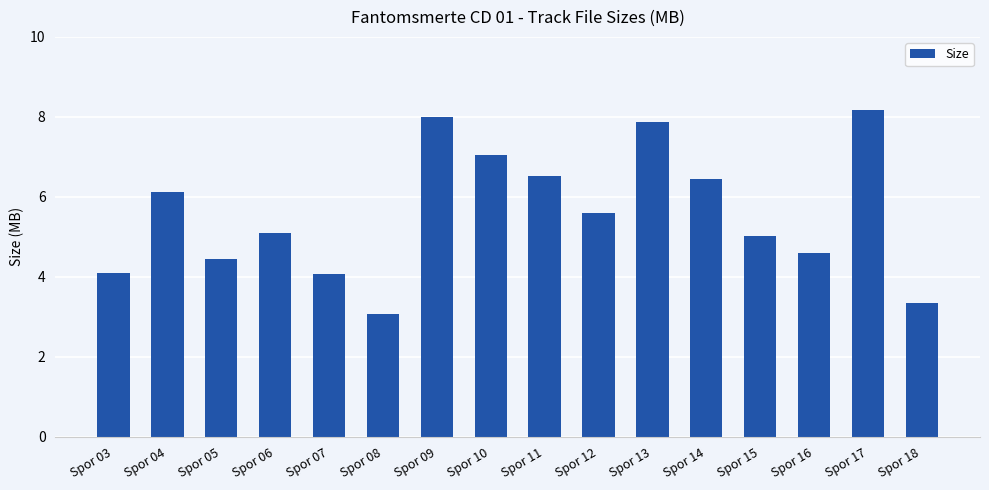

What is the change in value from Spor 07 to Spor 17?

+4.1